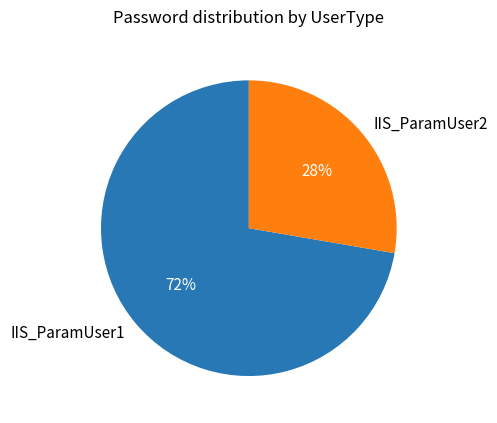

Is the sum of IIS_ParamUser2 and IIS_ParamUser1 greater than half?

Yes